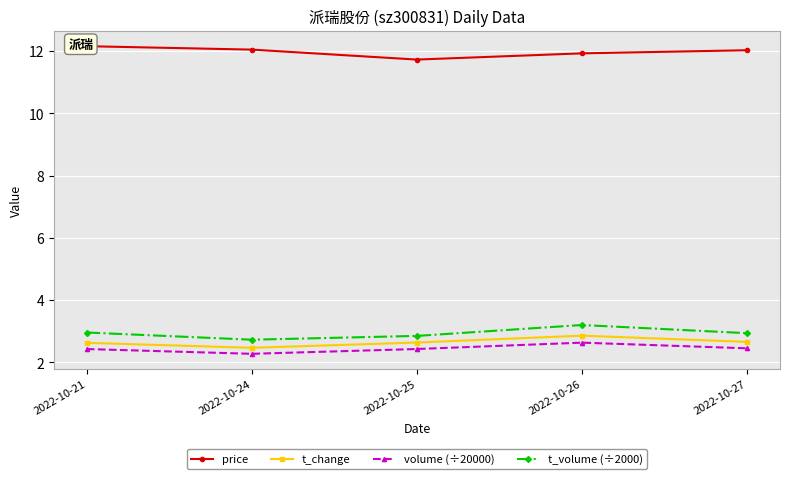

Which category has the highest value in the t_volume (÷2000) series?

2022-10-26